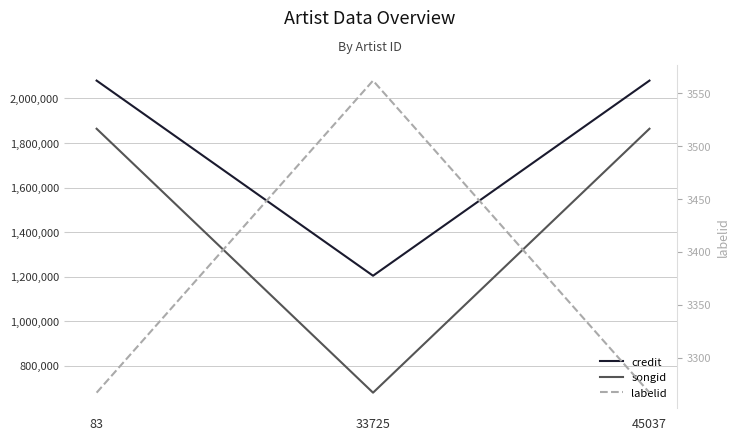

Reading left to right, list all the values displayed in this chart.

credit: 83=2080261	33725=1203815	45037=2080261
songid: 83=1864056	33725=678583	45037=1864056
labelid: 83=3267	33725=3562	45037=3267